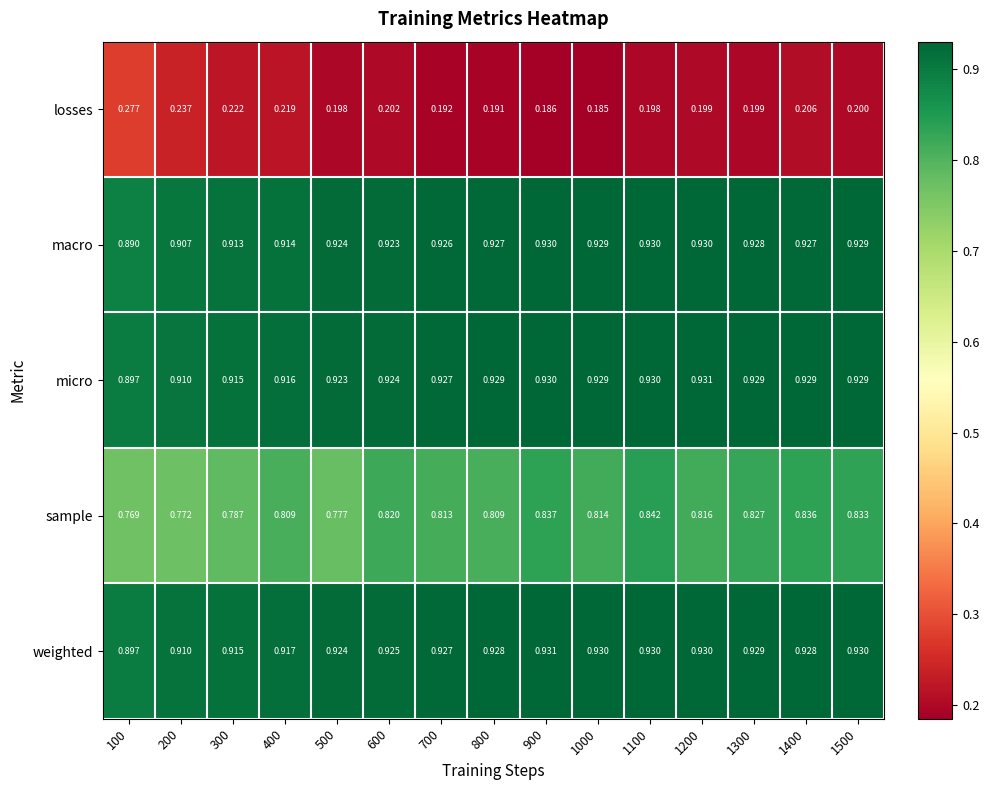

Which series has the widest spread of values?

losses